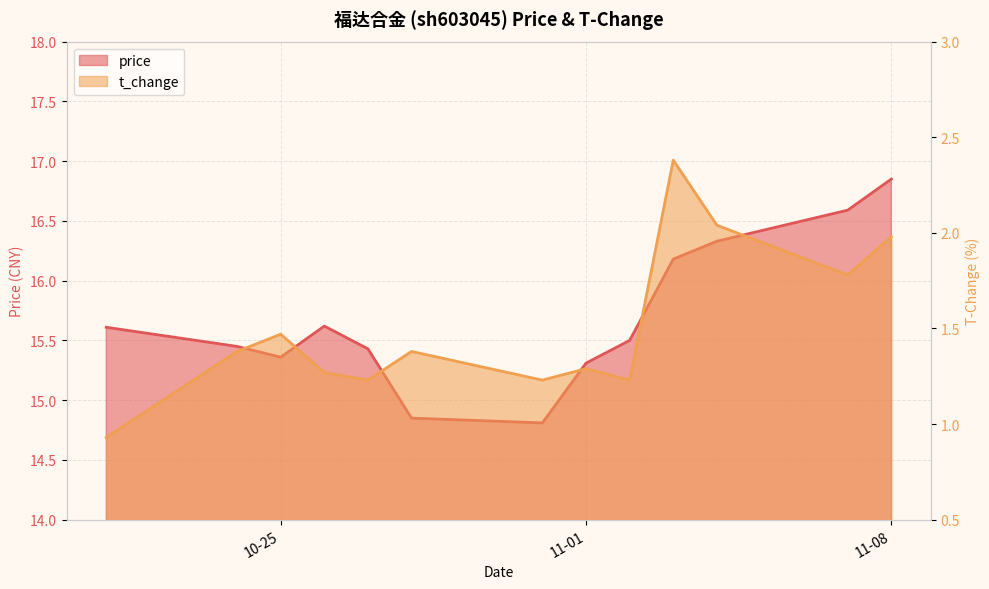

What is the value of the t_change point at the 2nd from the left?

1.4